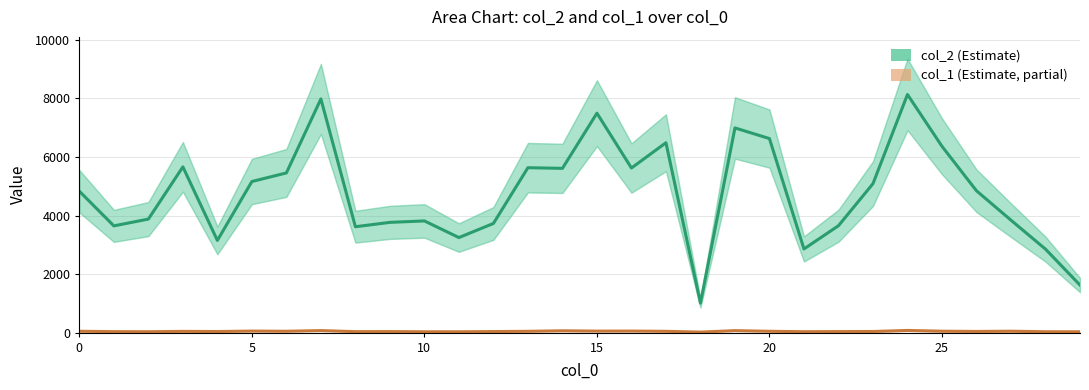

What is the value of the col_2 (Estimate) point at the 13th from the left?

3729